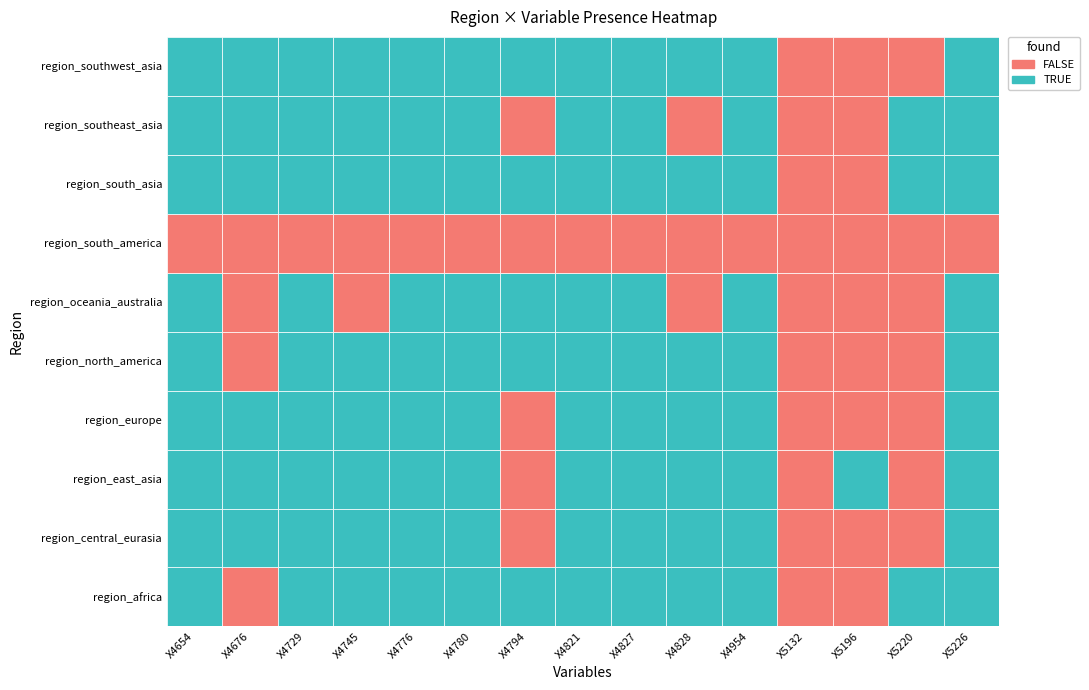

Is it true that region_east_asia equals 2 at region_southwest_asia?

False